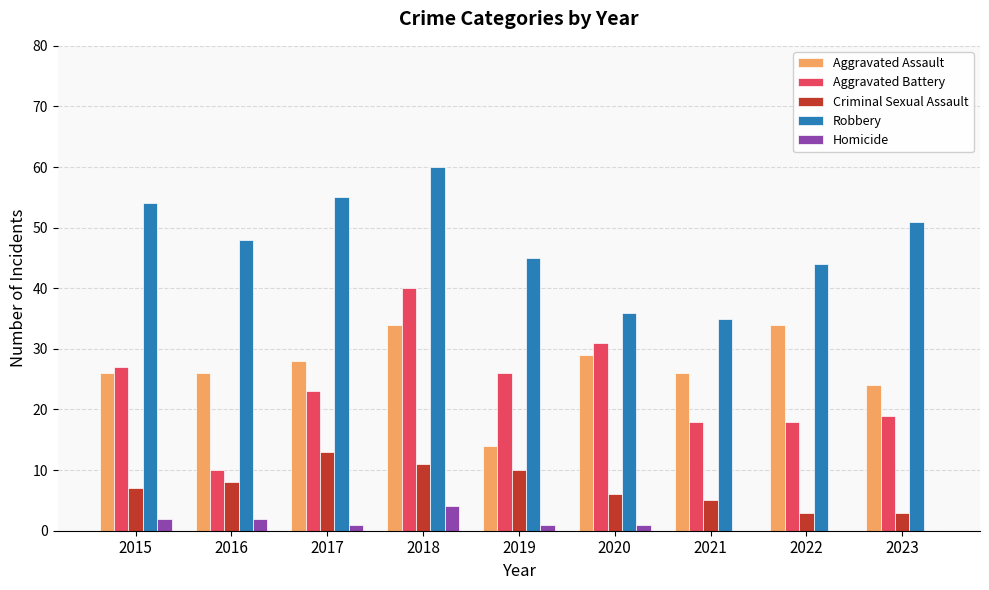

What is the sum of all Robbery values?

428